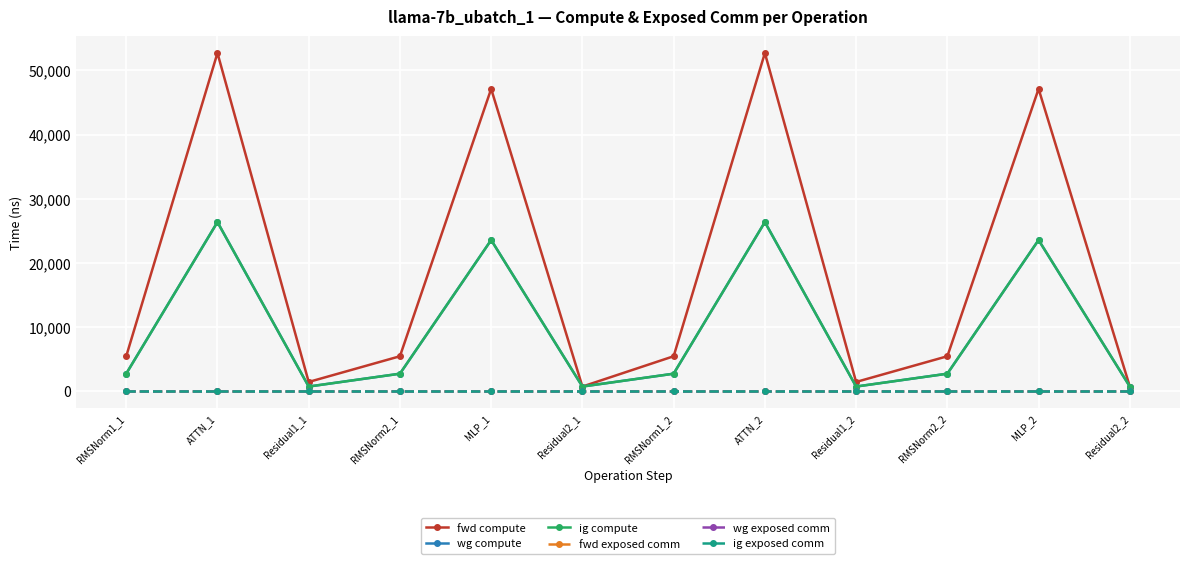

What is the label of the 11th point from the left?

MLP_2